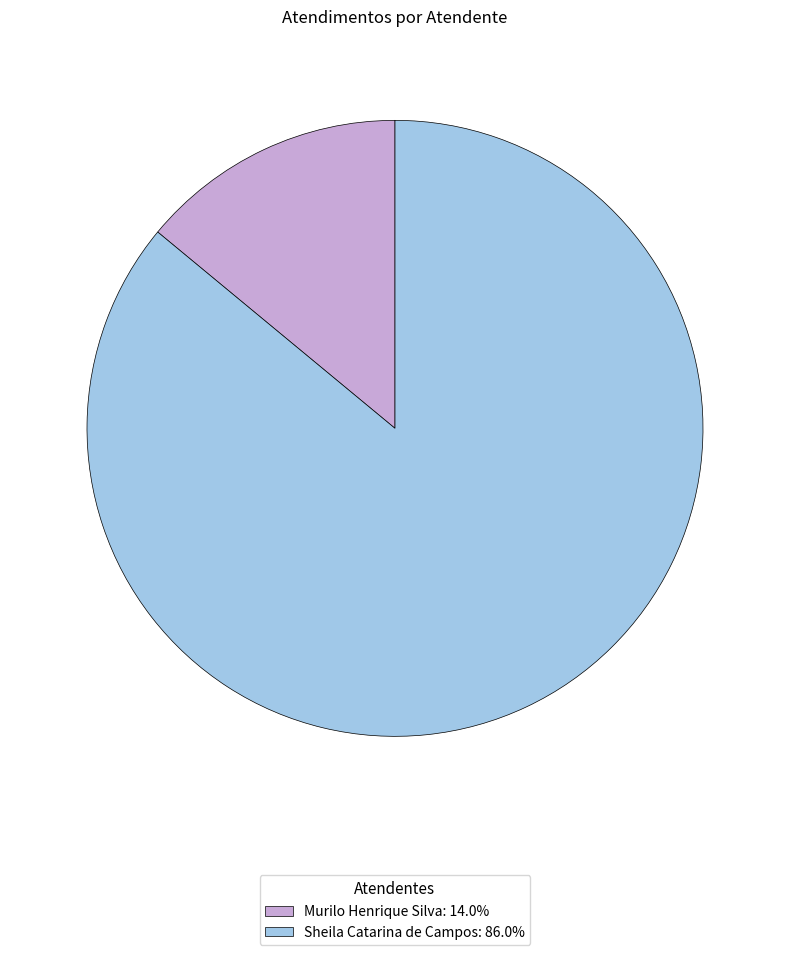

Combined, do Sheila Catarina de Campos: 86.0% and Murilo Henrique Silva: 14.0% account for over 50%?

Yes